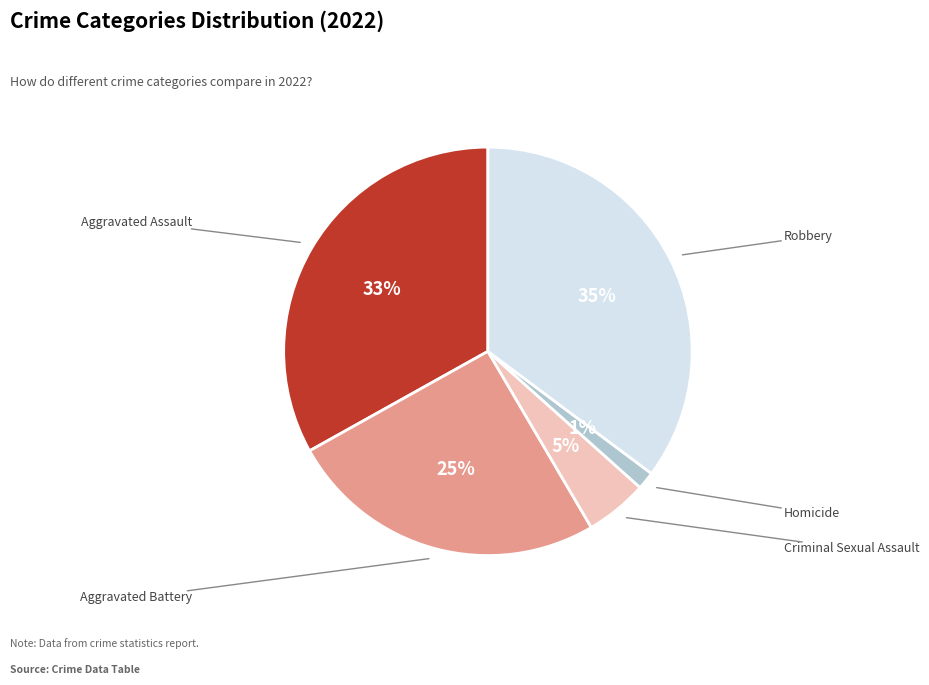

Is Aggravated Assault the majority of the pie?

No